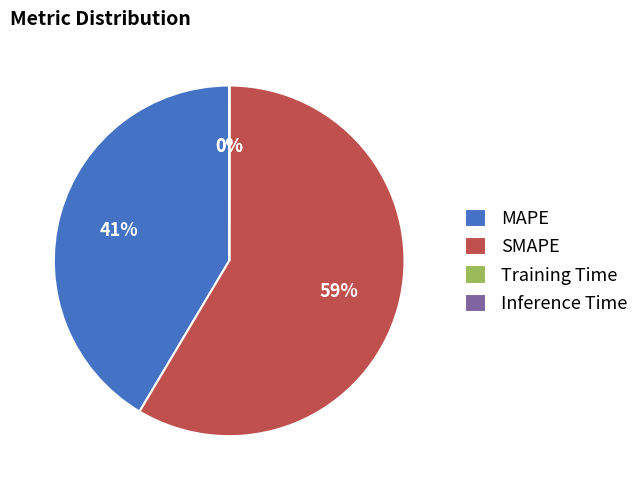

To the nearest percent, what is the difference between the largest and smallest slice percentages?

59%